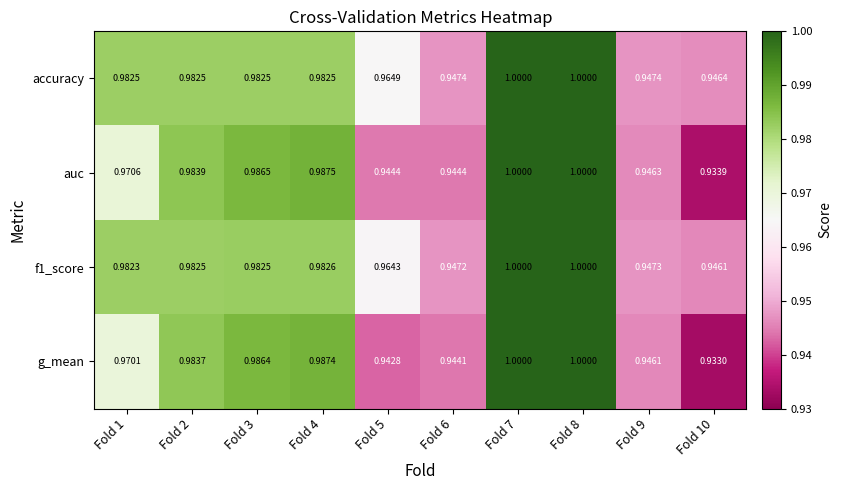

Which series has the widest spread of values?

g_mean